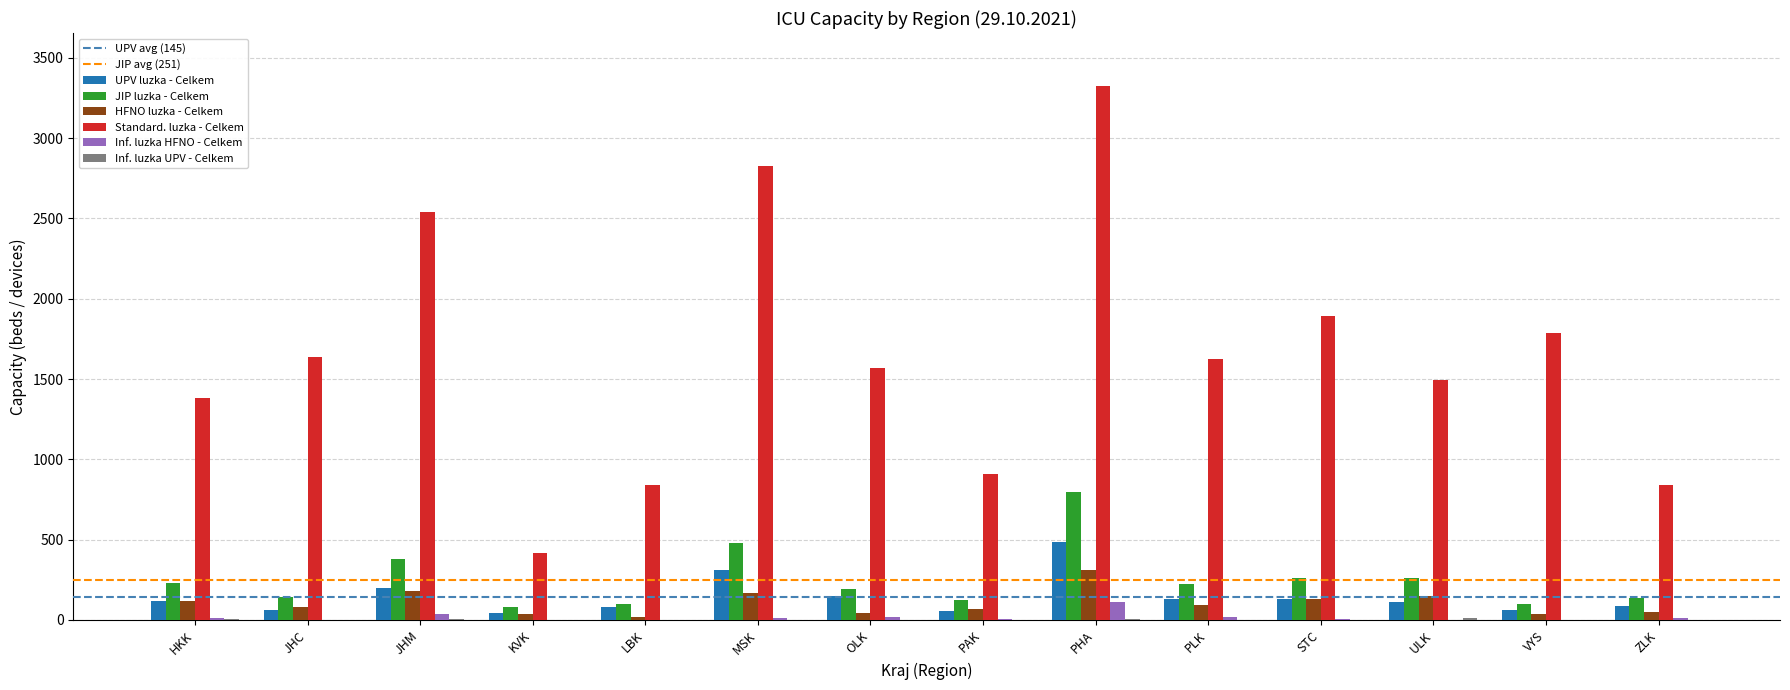

Is it true that UPV luzka - Celkem equals 185 at PHA?

False